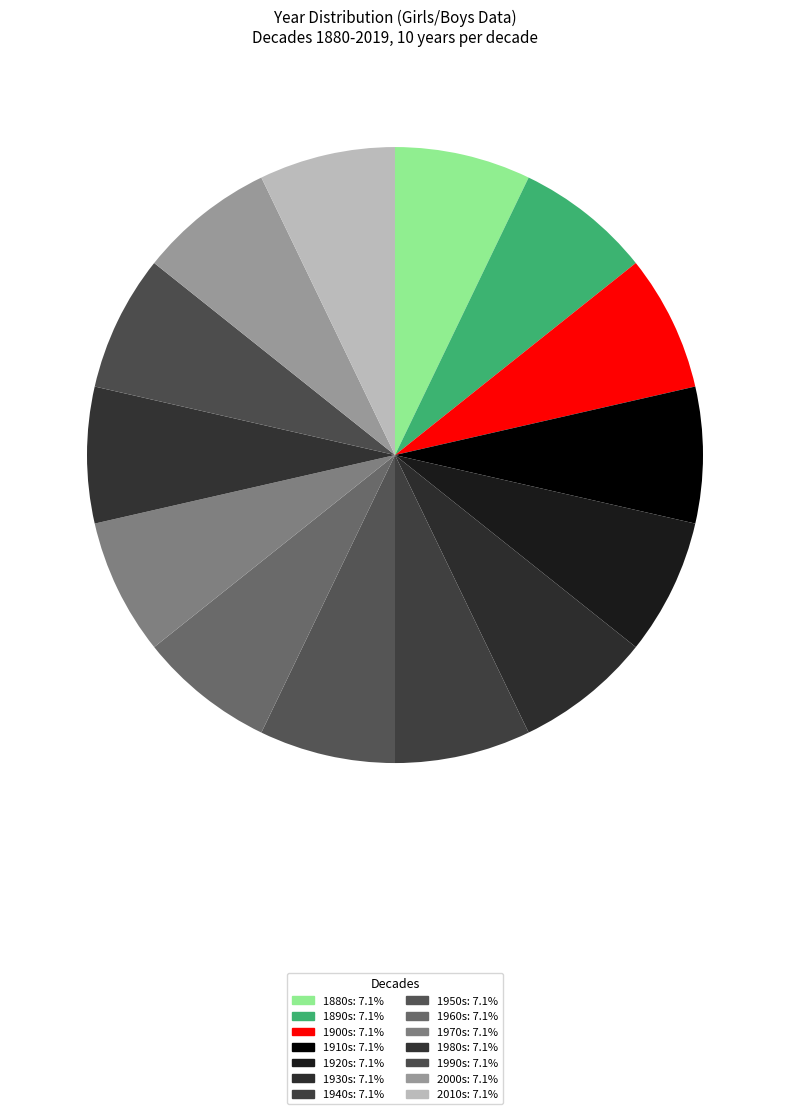

Which slice is the smallest?

1880